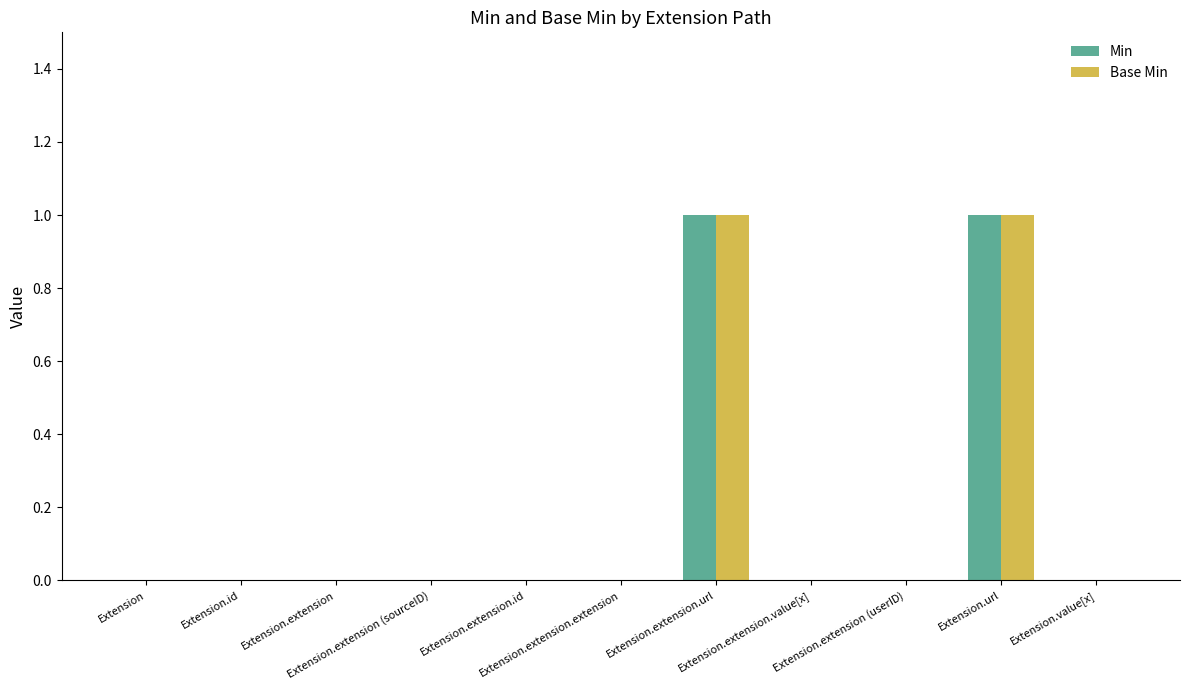

Reading left to right, what are all the values shown in this chart?

Min: 0	0	0	0	0	0	1	0	0	1	0
Base Min: 0	0	0	0	0	0	1	0	0	1	0